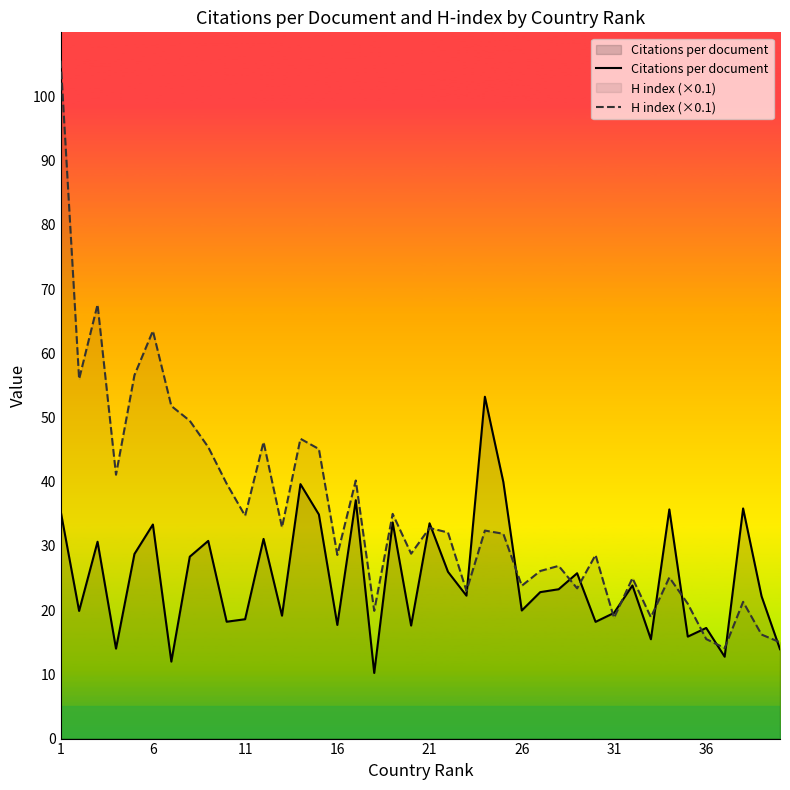

Which series has the largest total across all categories?

H index (×0.1)